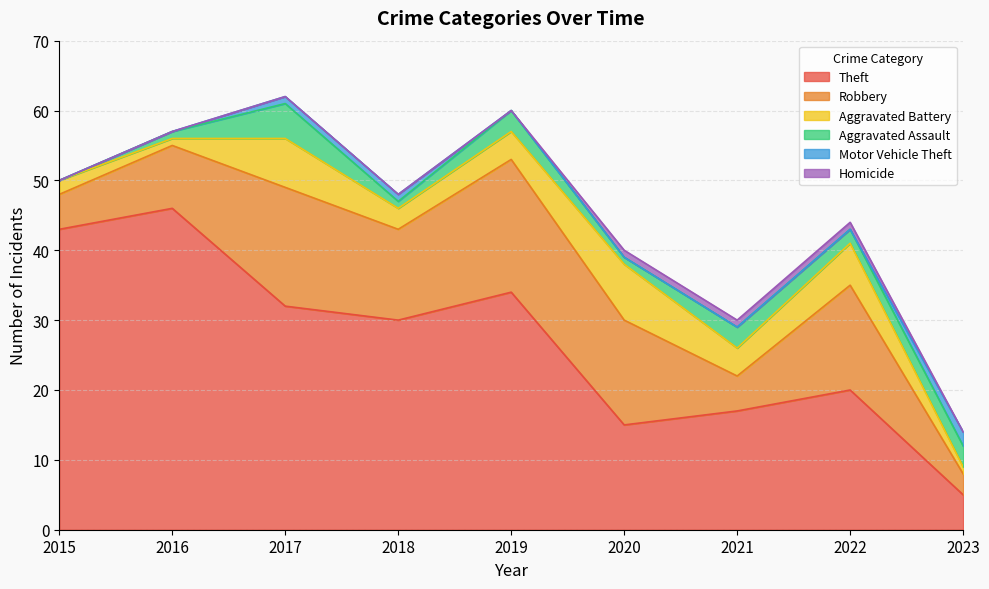

What is the sum of the Aggravated Battery values at 2020 and 2017?

15